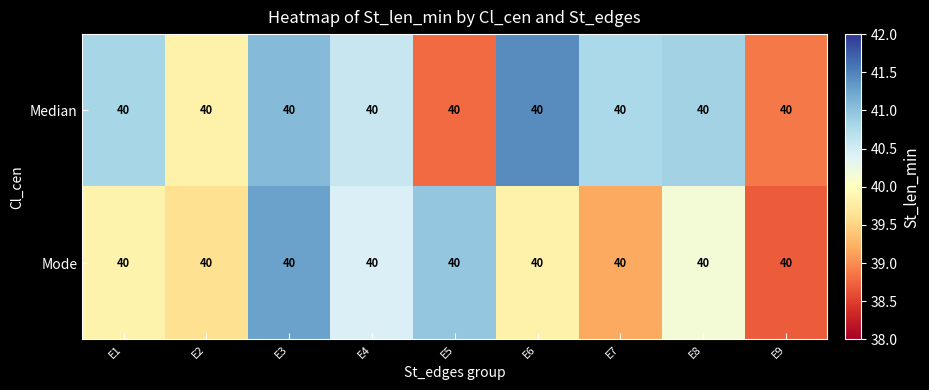

What is the maximum value shown in the chart?

41.4